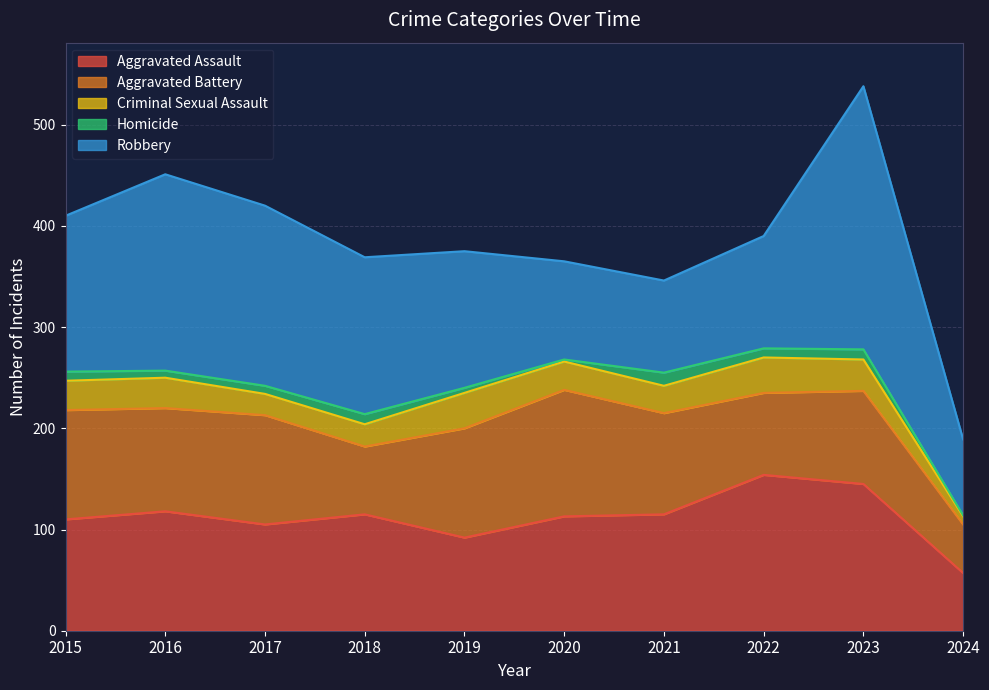

What value does the Aggravated Battery series have at 2015, to the nearest 10?

110